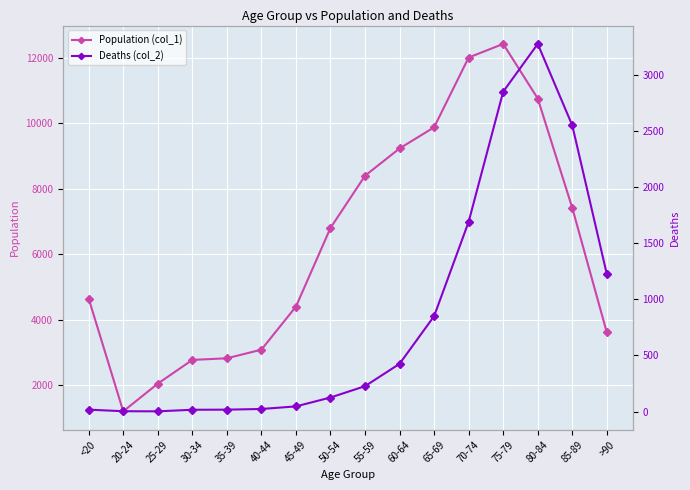

List the series in order of their overall mean, highest first.

Population (col_1), Deaths (col_2)